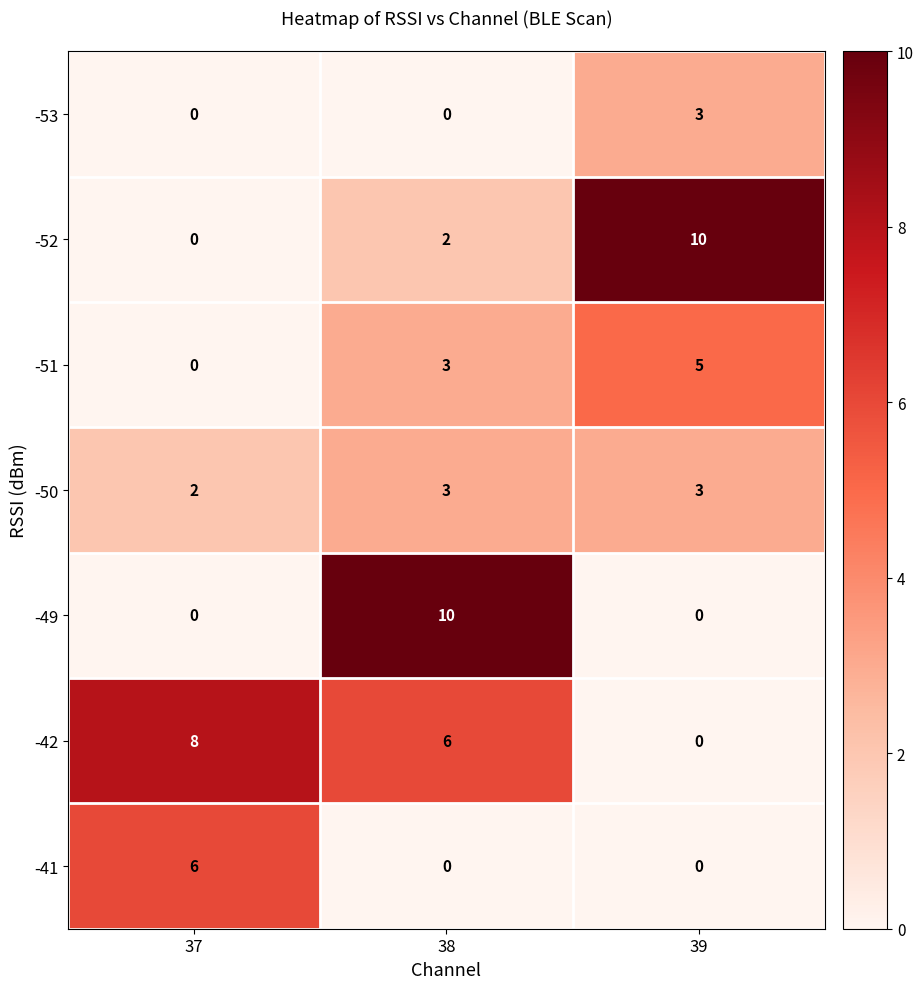

What is the total value across all series at 37?

16